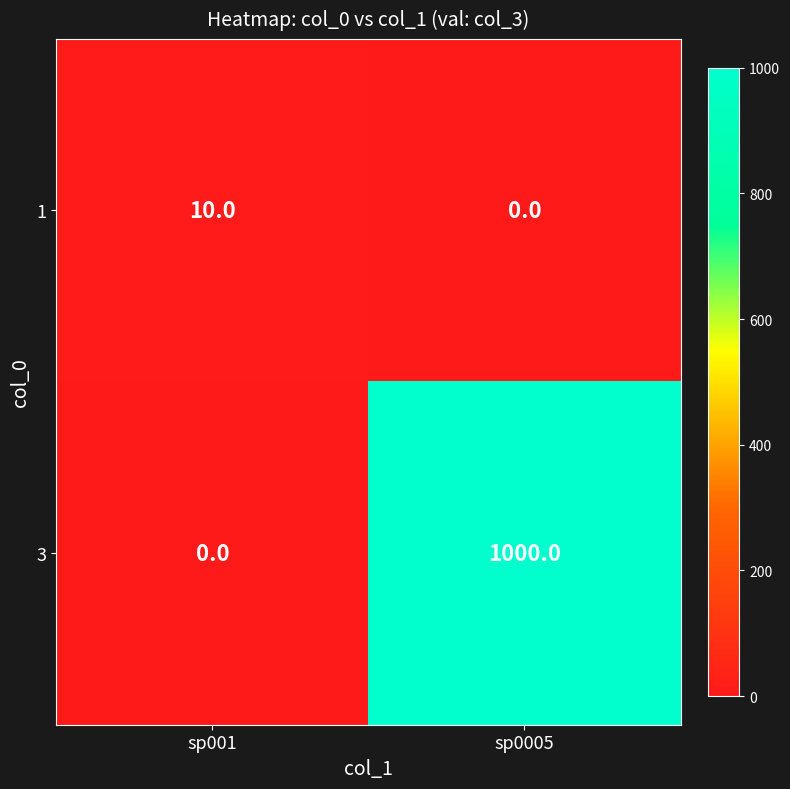

Rank the series by their maximum value, from lowest to highest.

1, 3